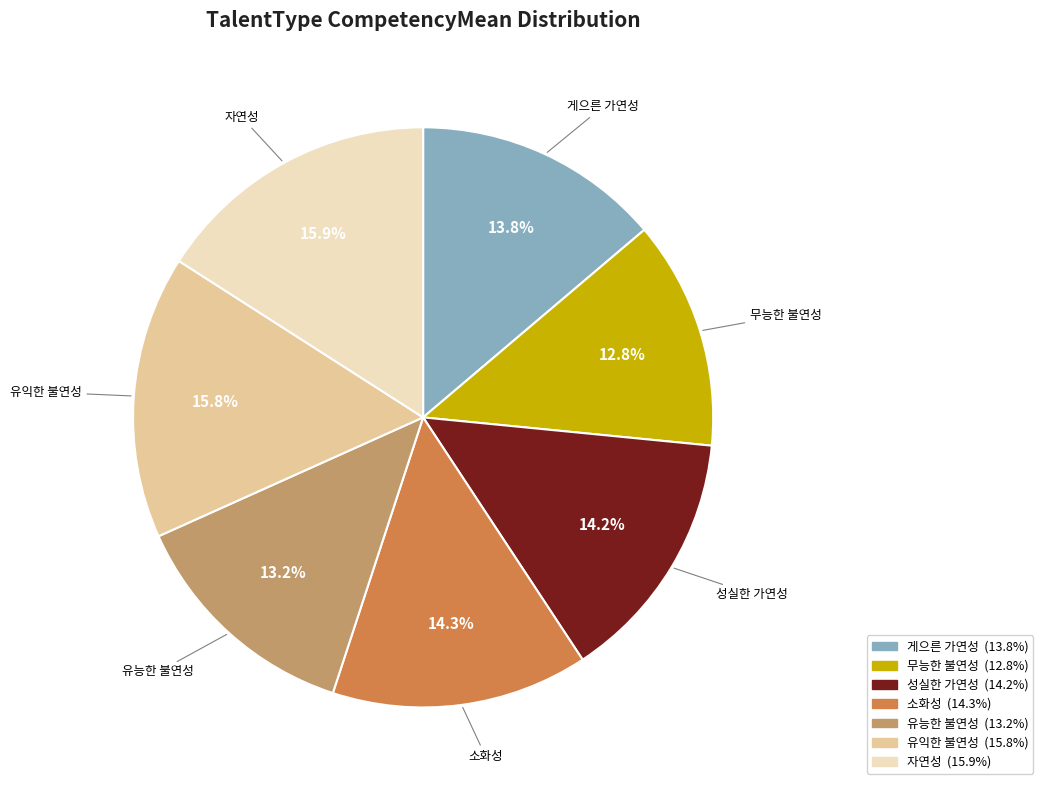

What percentage is the 자연성 slice, to the nearest percent?

16%